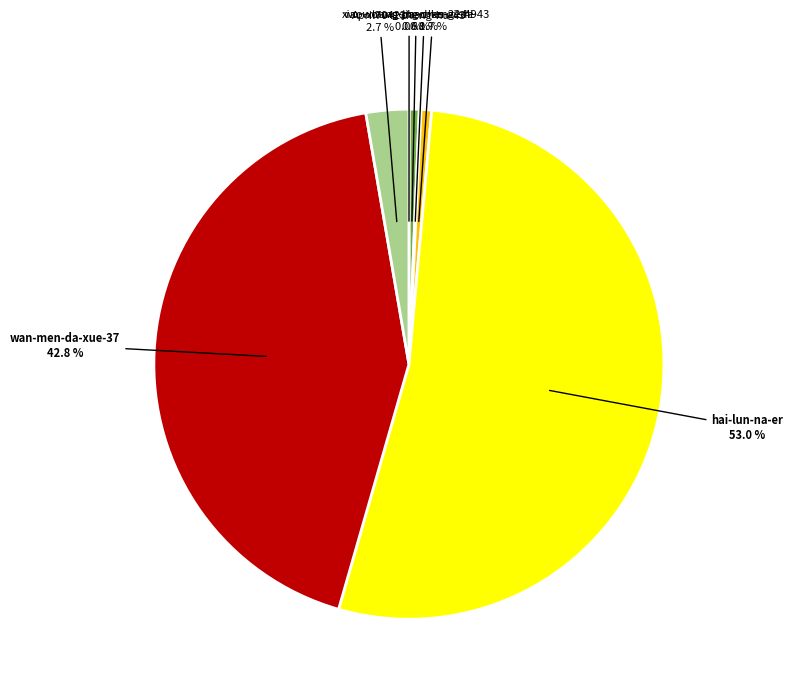

Which slice is the largest?

hai-lun-na-er